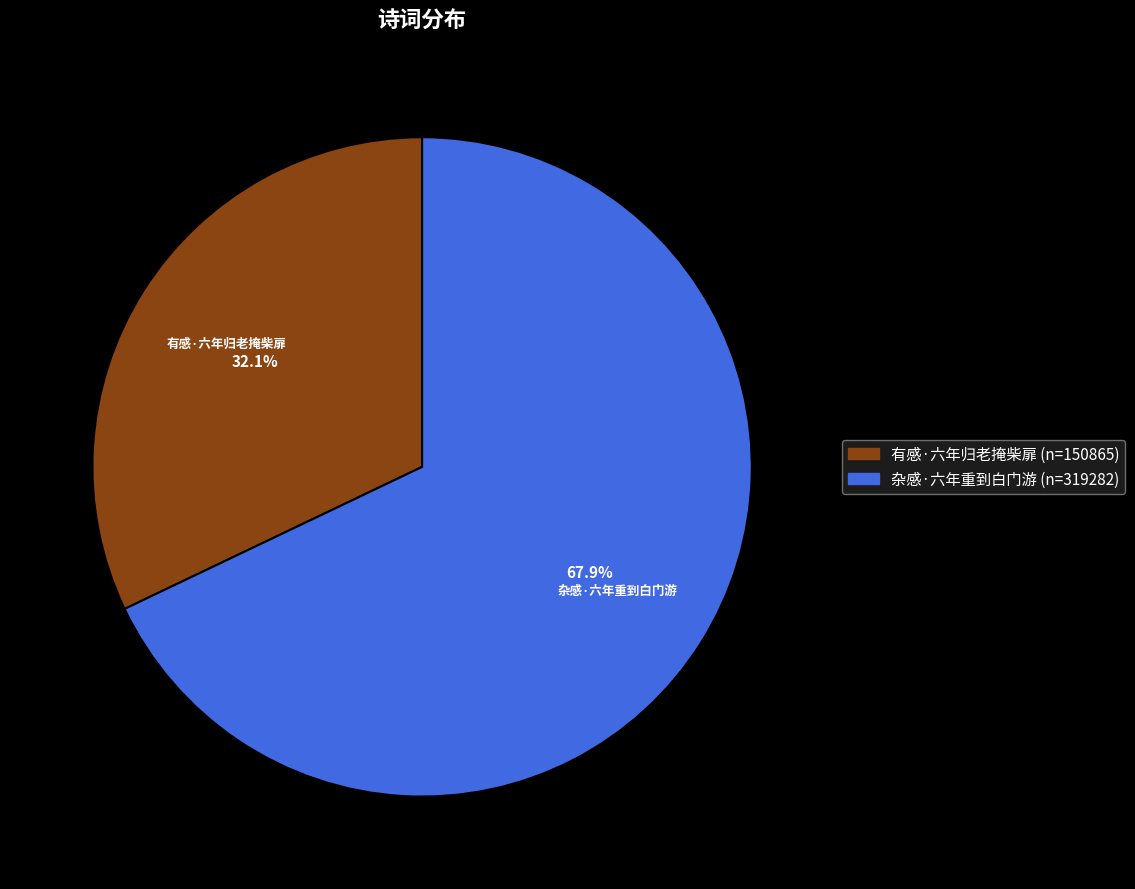

Do 杂感·六年重到白门游 and 有感·六年归老掩柴扉 together represent more than half of the pie?

Yes